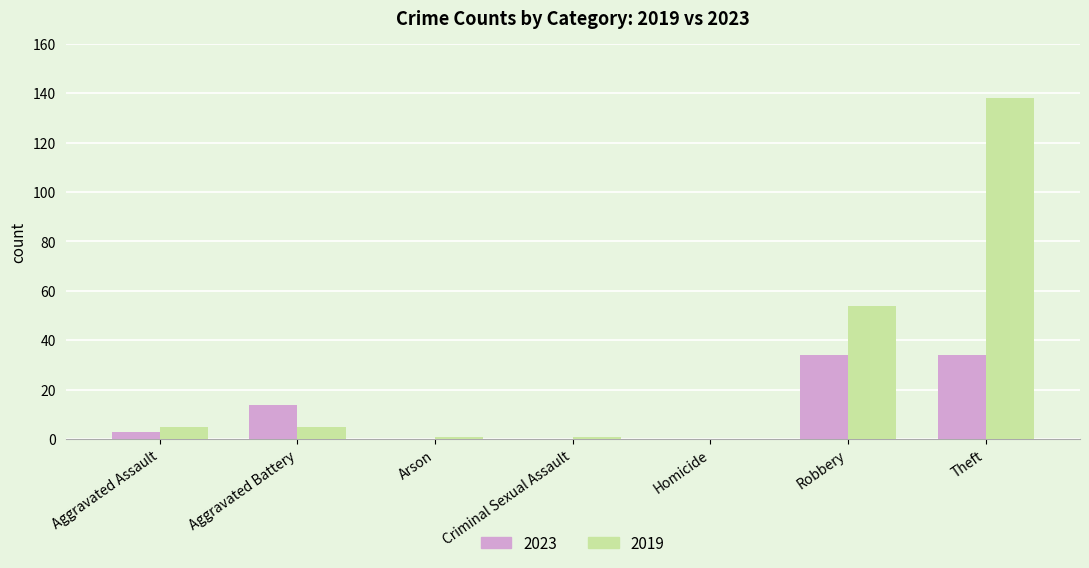

The 2023 series shows 15 at Criminal Sexual Assault. True or false?

False